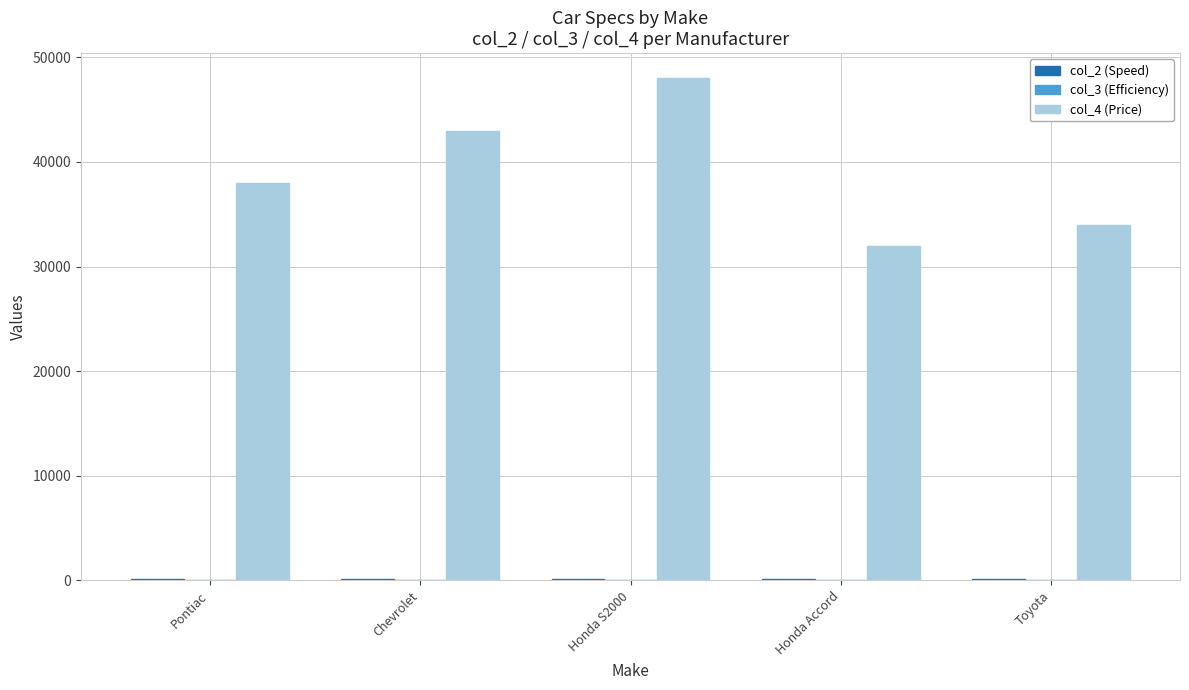

Which series has the largest total across all categories?

col_4 (Price)